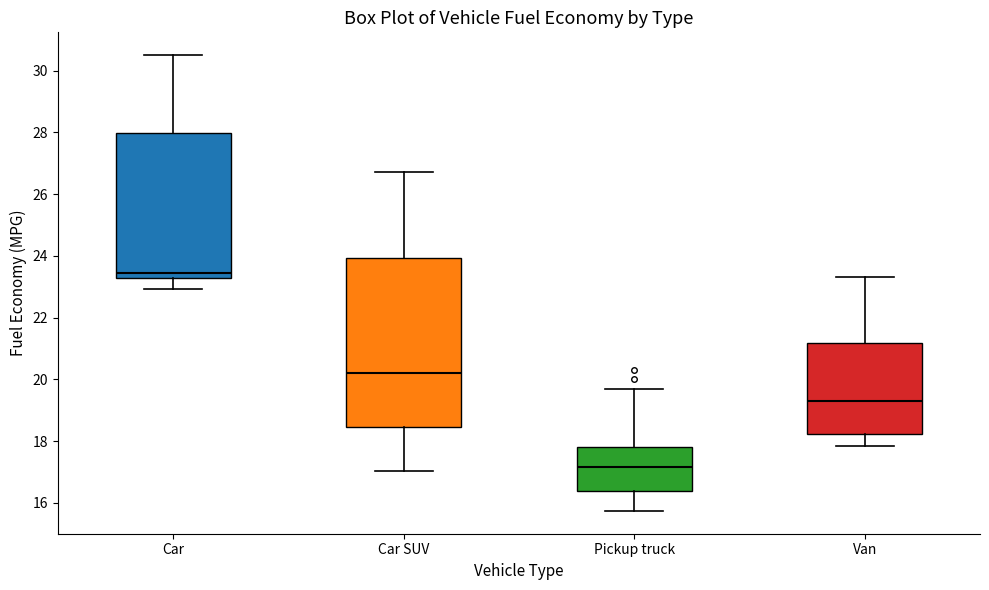

Reading left to right, transcribe this box plot: for each box, give where its median line is, the range the box spans, and where its two whiskers end, as read against the y-axis. The values are not printed on the chart, so give them approximately, as read against the axis.

Car: median 23.4, box 23.2 to 28.0, whiskers 23.0 to 30.6
Car SUV: median 20.2, box 18.4 to 24.0, whiskers 17.0 to 26.8
Pickup truck: median 17.2, box 16.4 to 17.8, whiskers 15.8 to 19.8
Van: median 19.4, box 18.2 to 21.2, whiskers 17.8 to 23.4